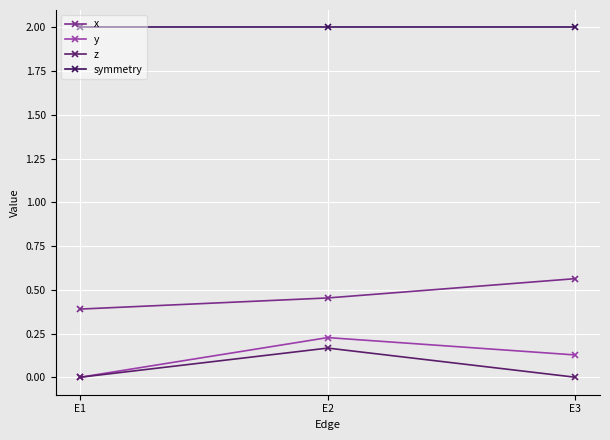

Which has a higher value, E1 or E2?

E2